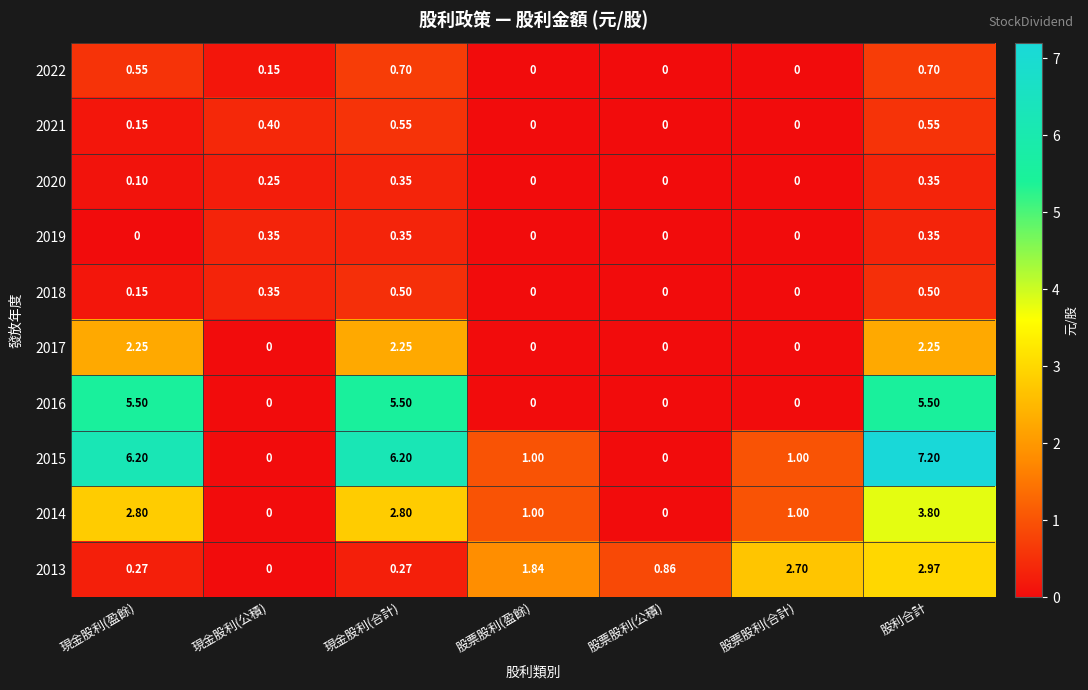

Is the value of 2014 at 現金股利(公積) greater than the value of 2020 at 股利合計?

No